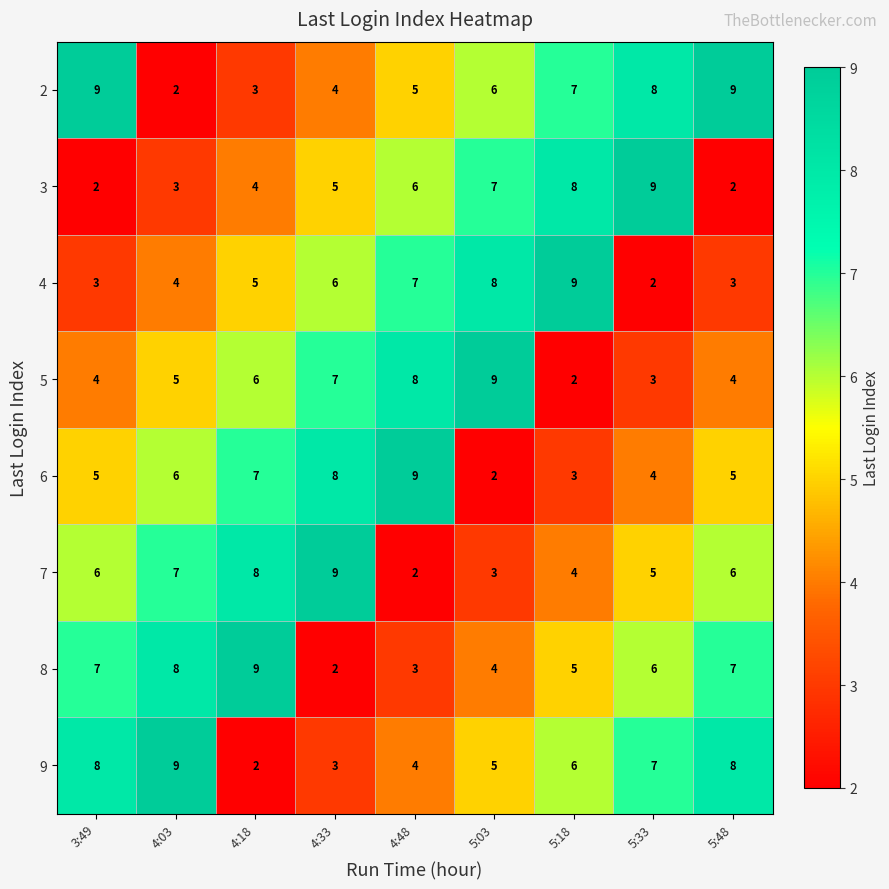

At 4:33, list the series in order from smallest to largest.

8, 9, 2, 3, 4, 5, 6, 7